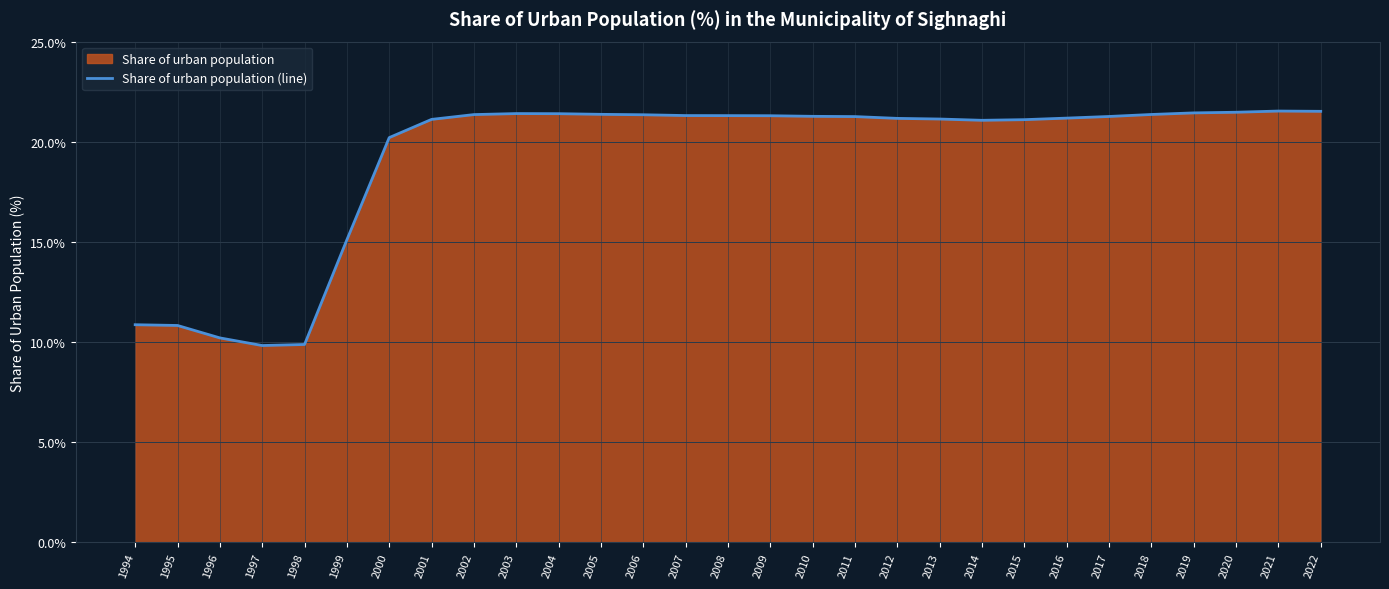

True or false: the data shows 30.6 at 2011.

False